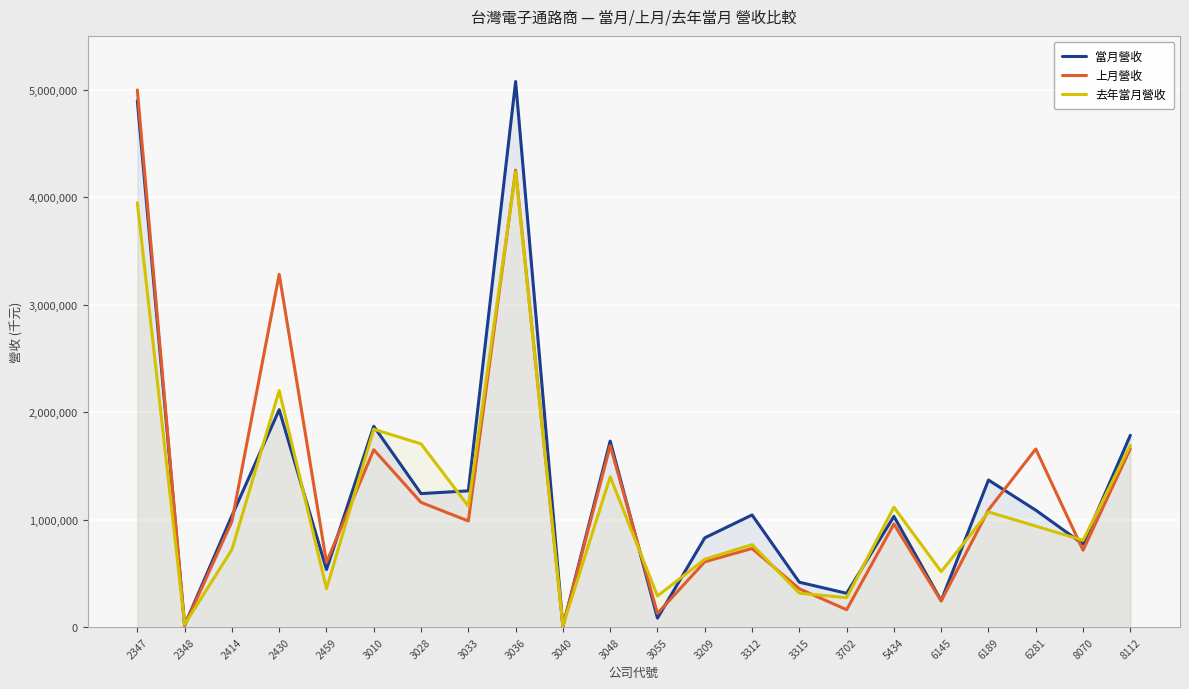

What is the difference between the 去年當月營收 values at 3702 and 6145?

242333